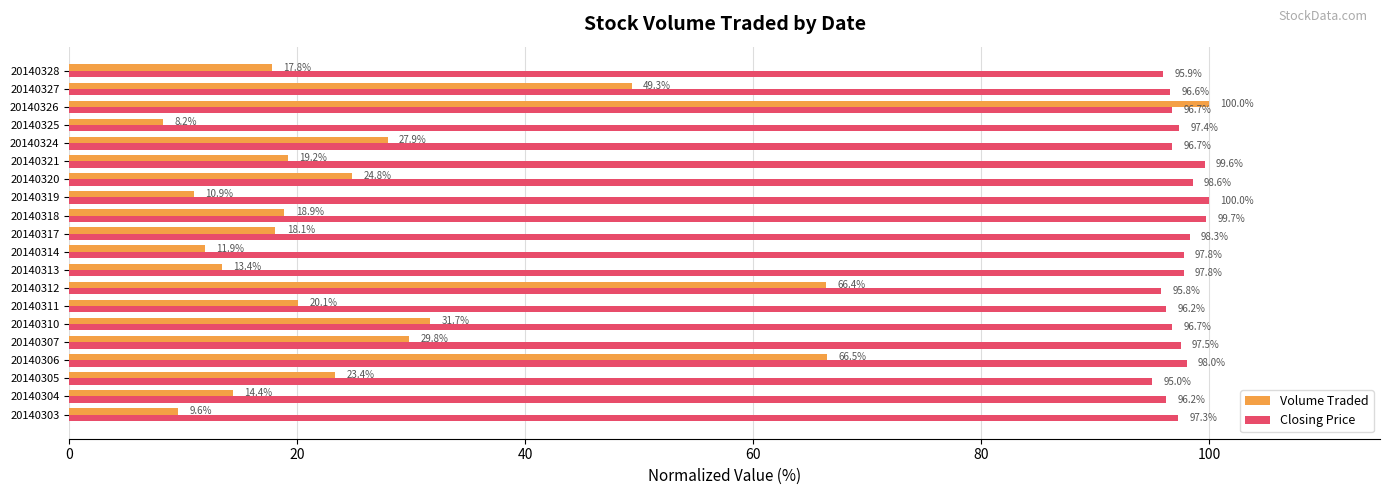

Between 20140321 and 20140328, which series saw the biggest shift?

Closing Price